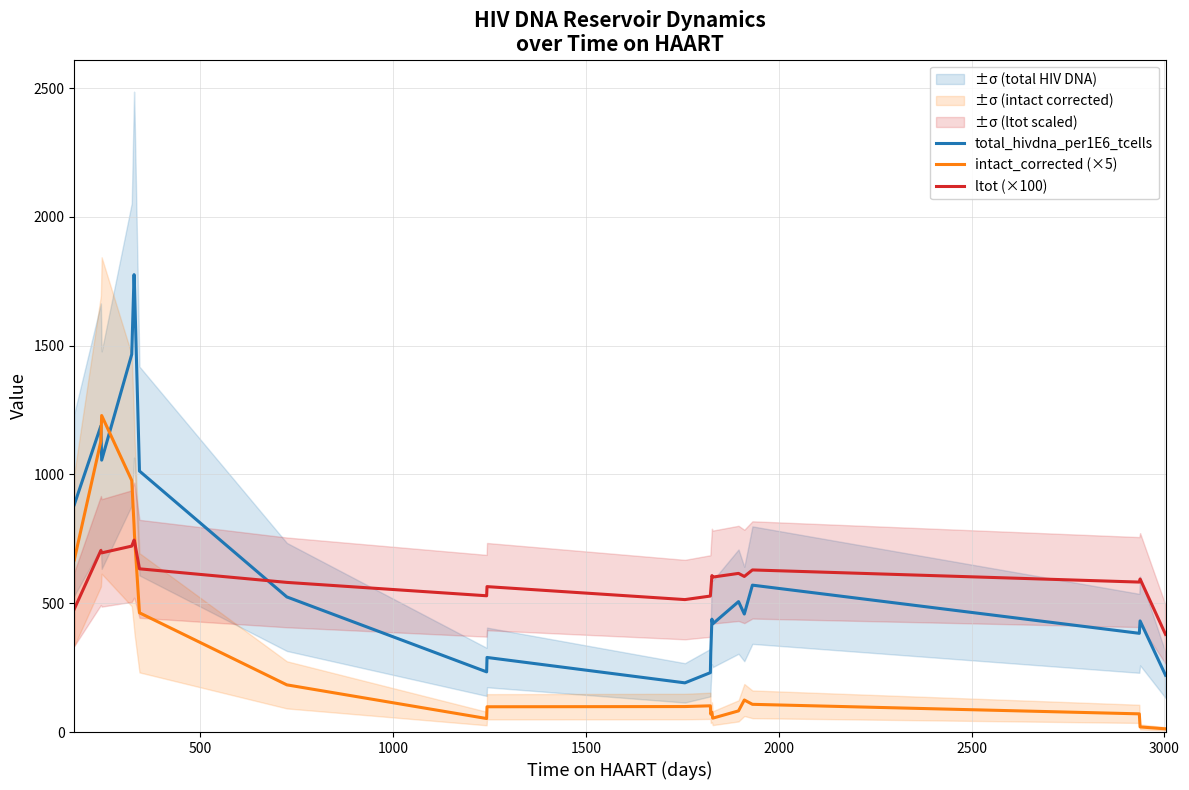

Which series has the largest total across all categories?

total_hivdna_per1E6_tcells